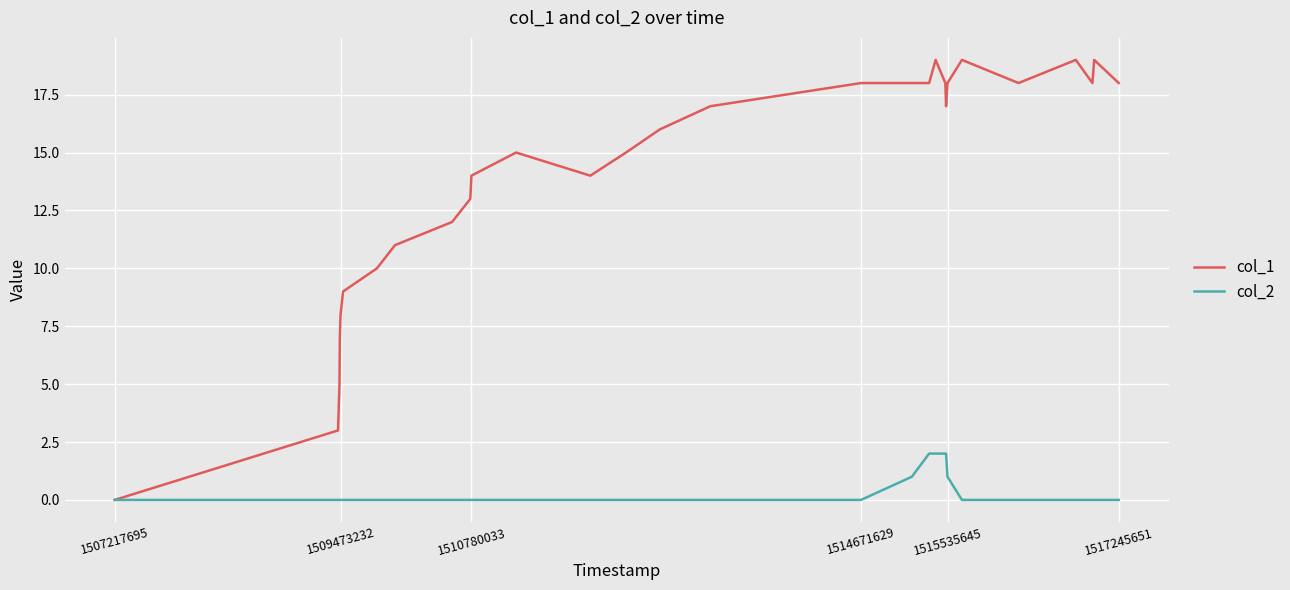

True or false: col_1 has more than 2 interior local peaks.

True